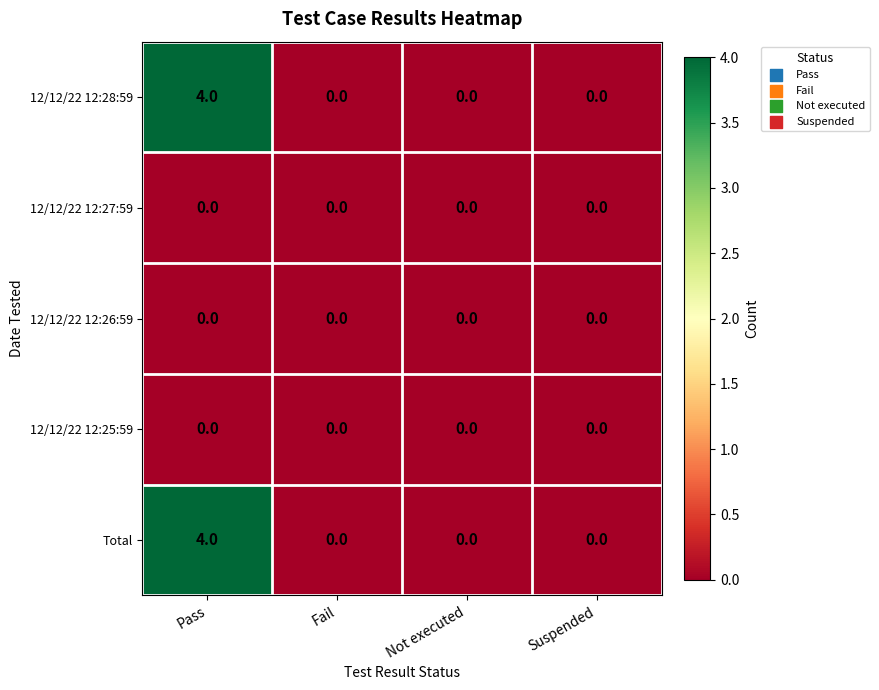

Count the number of data series in this chart.

5